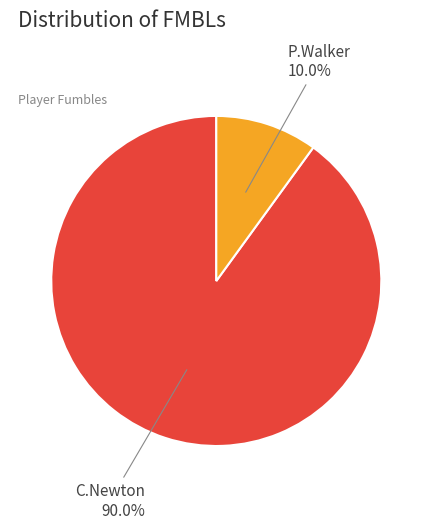

Is there any slice that represents more than half of the pie?

Yes